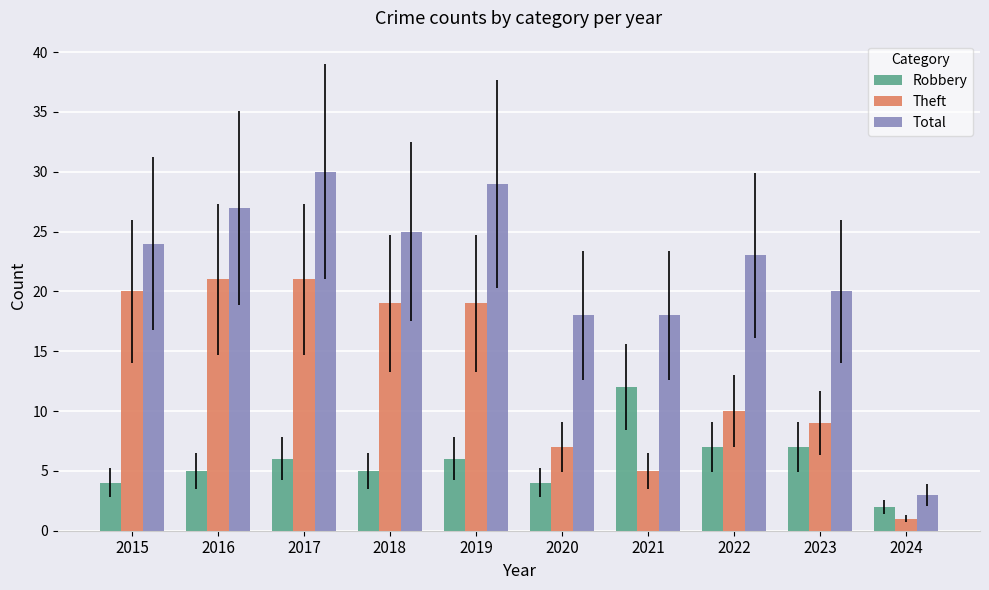

Rank the series by their maximum value, from lowest to highest.

Robbery, Theft, Total